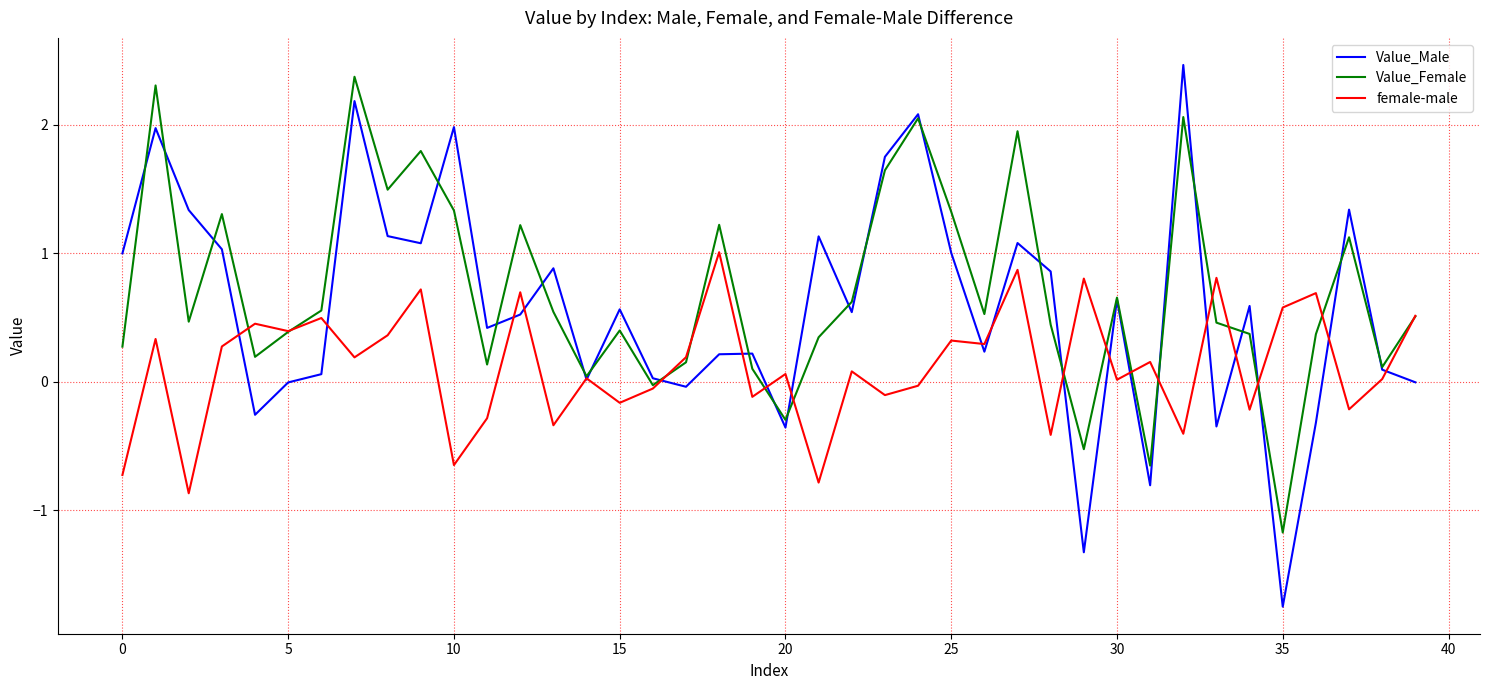

What is the average value of the female-male series?

0.1